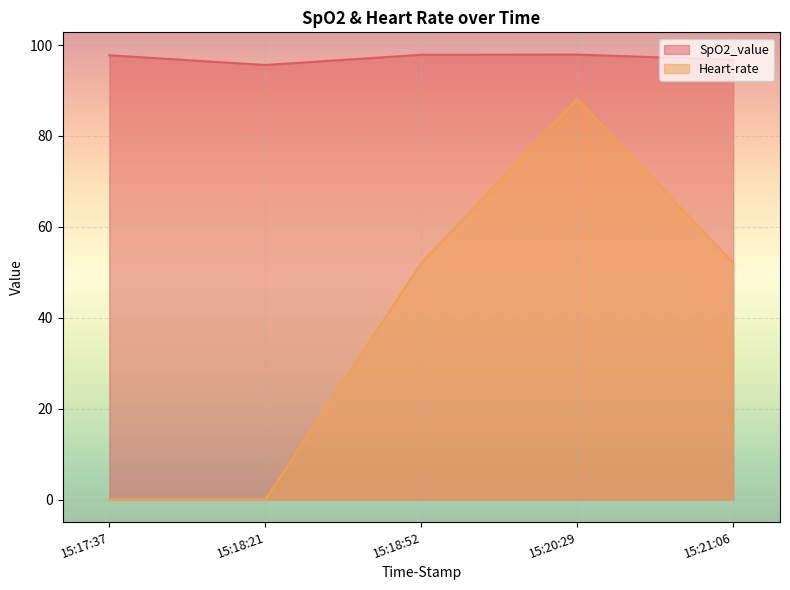

What are all the series names shown in the legend?

SpO2_value, Heart-rate